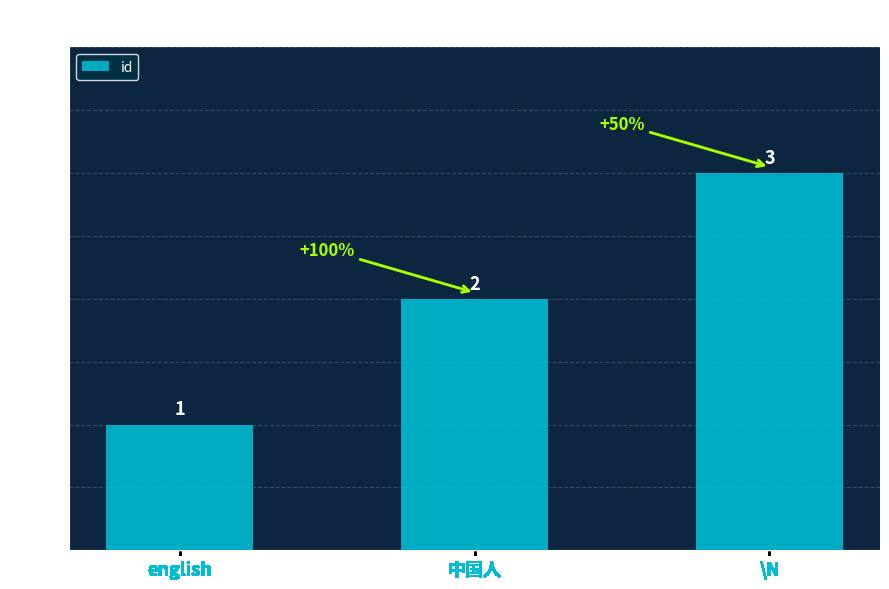

How many data points are less than 2?

1